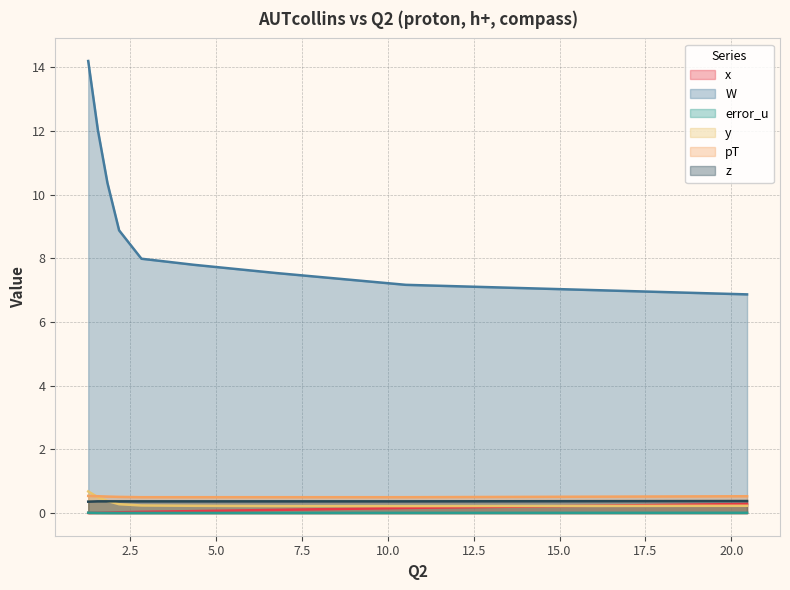

Does the chart display data point markers on the line(s)?

No